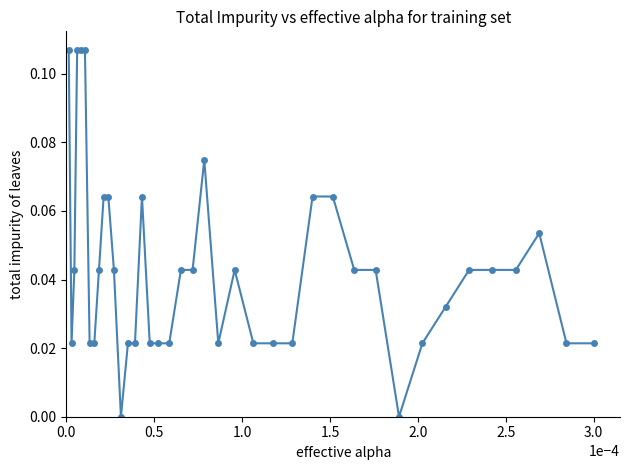

True or false: the data has more than 1 interior local peaks.

True